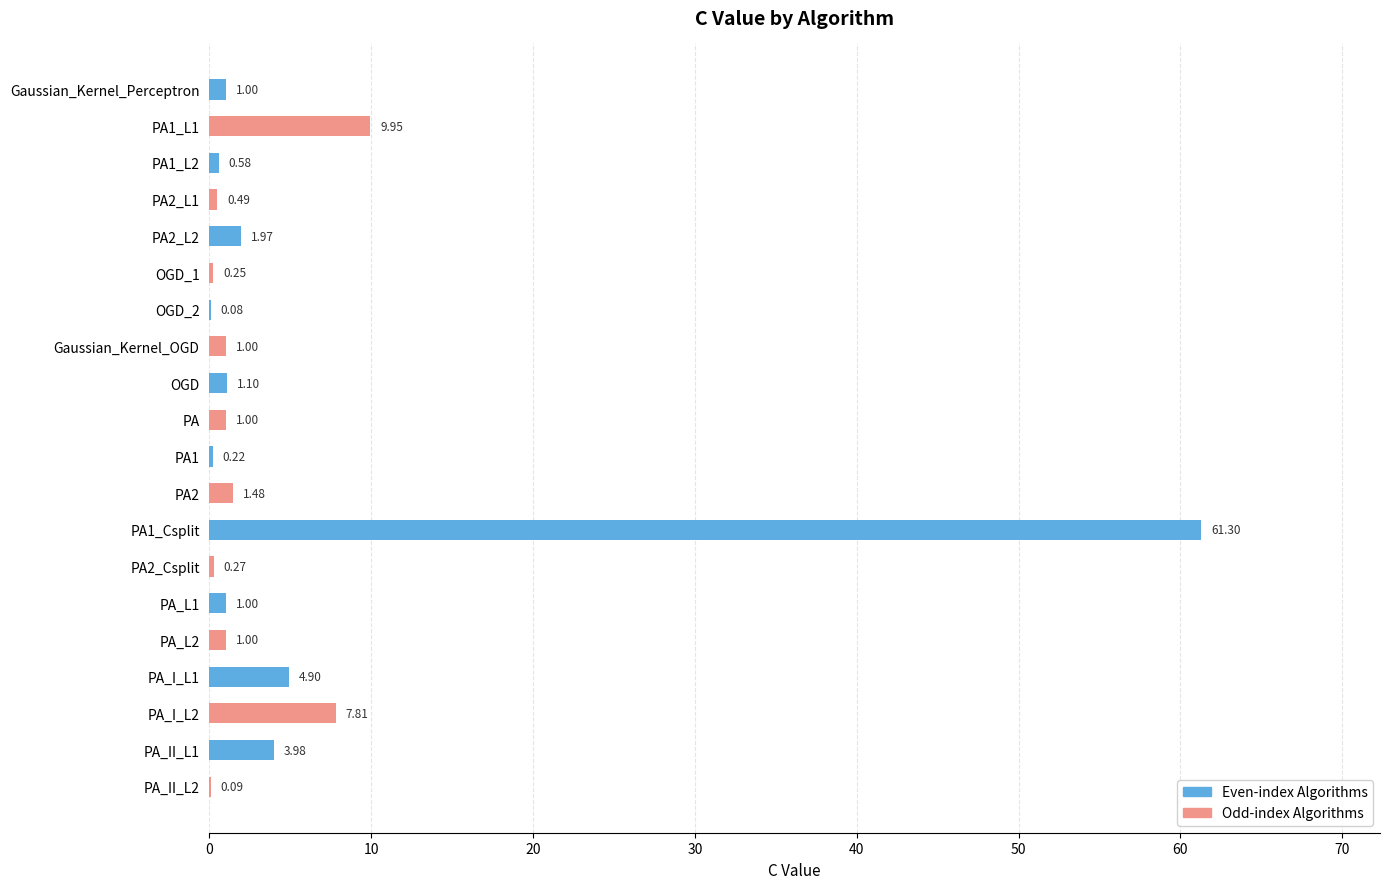

What is the sum of all values?

99.5